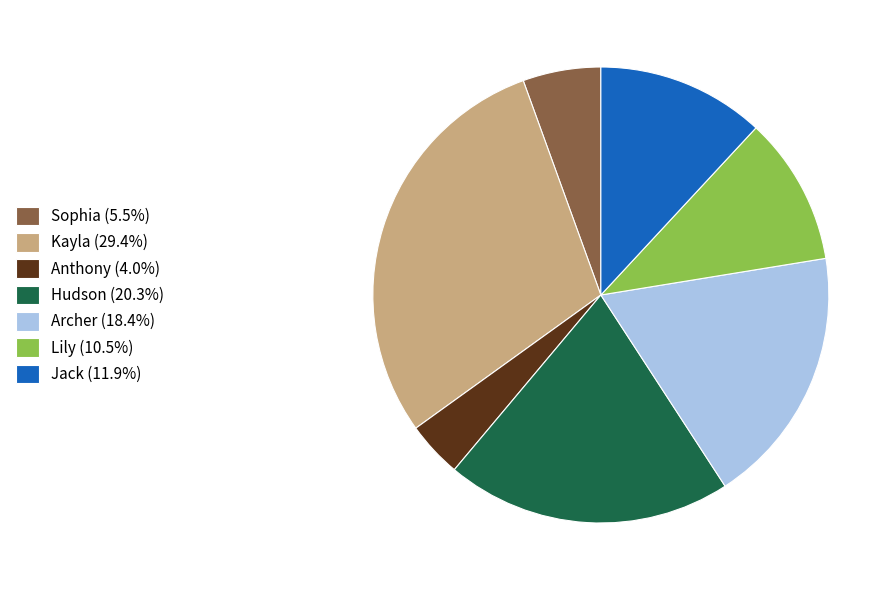

Does any single category account for the majority?

No